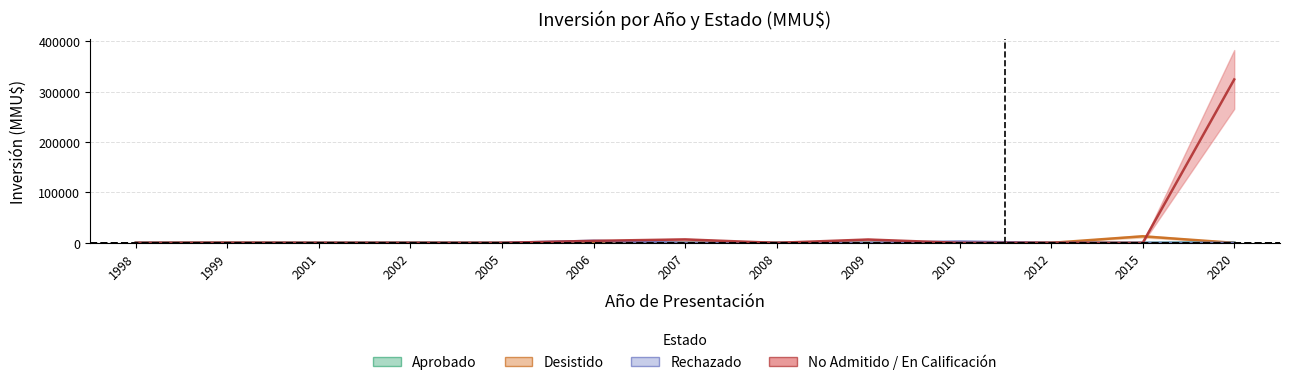

How many lines are shown in the chart?

4